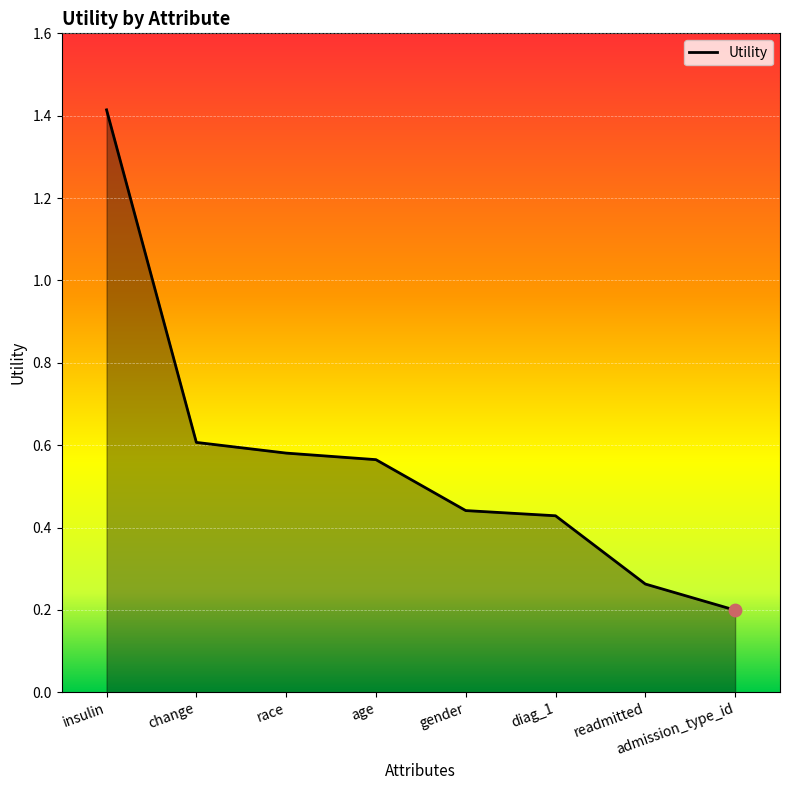

What is the change in value from gender to admission_type_id?

-0.2